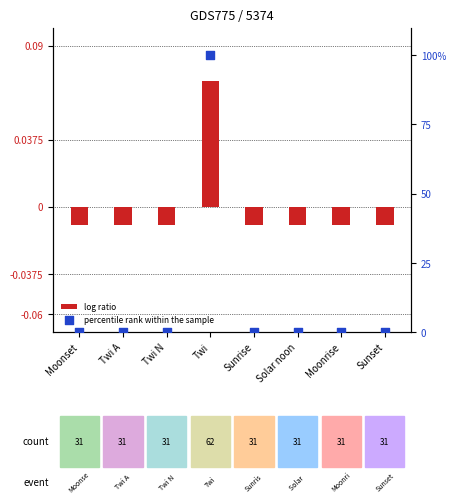

Which series has the widest spread of Y values?

percentile rank within the sample